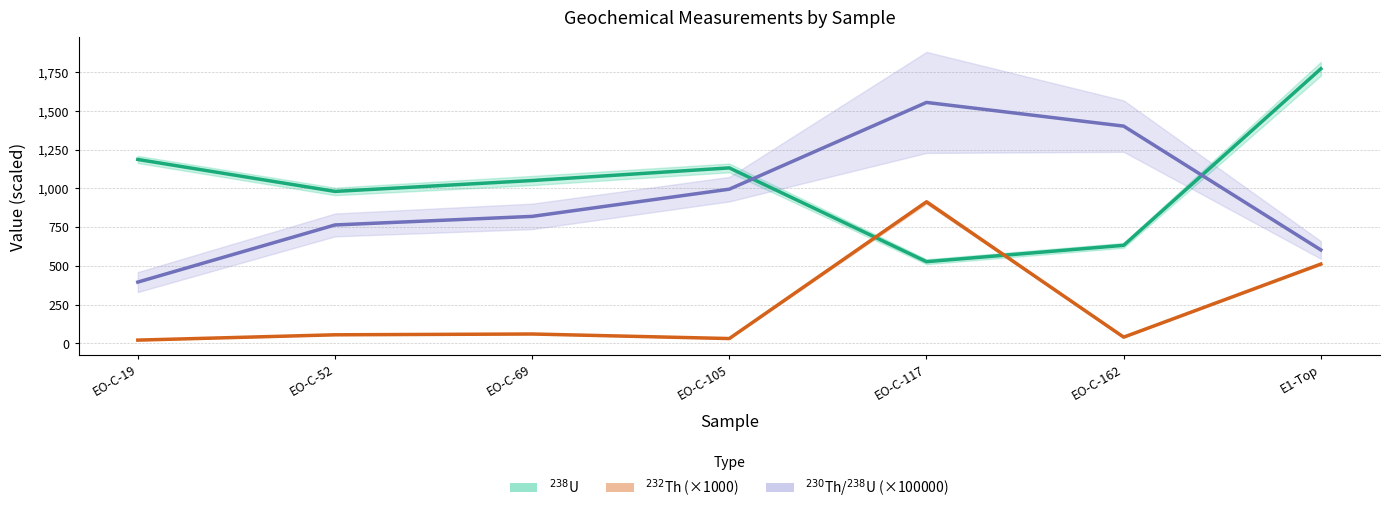

How many distinct data groups are displayed?

3